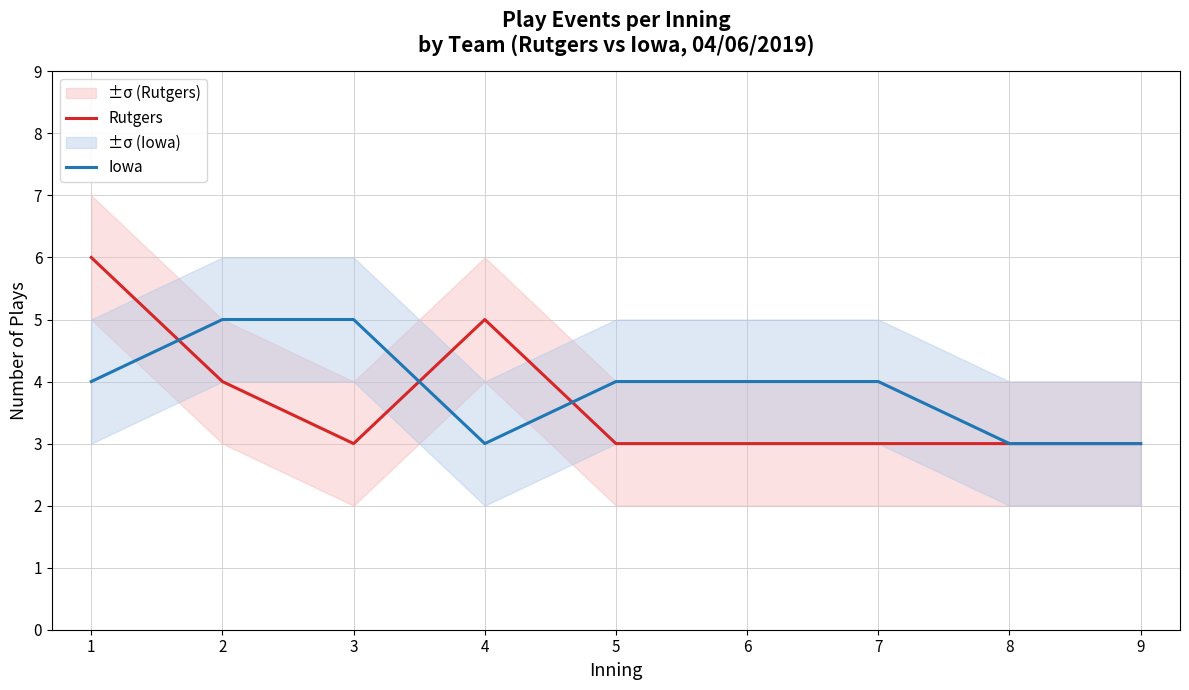

True or false: Rutgers and Iowa cross at least once.

True